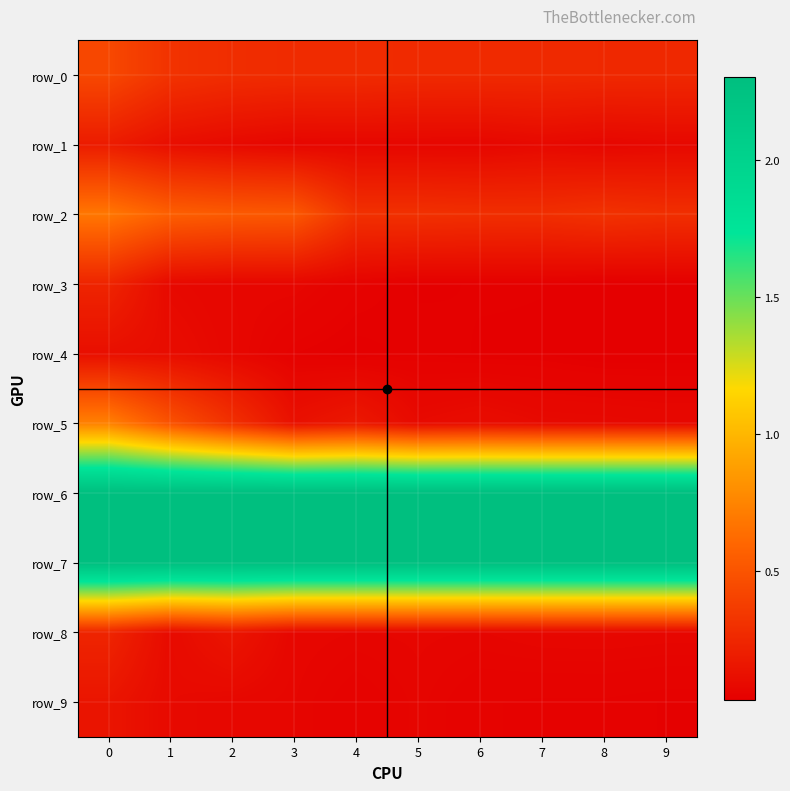

Count the number of categories in the chart.

10